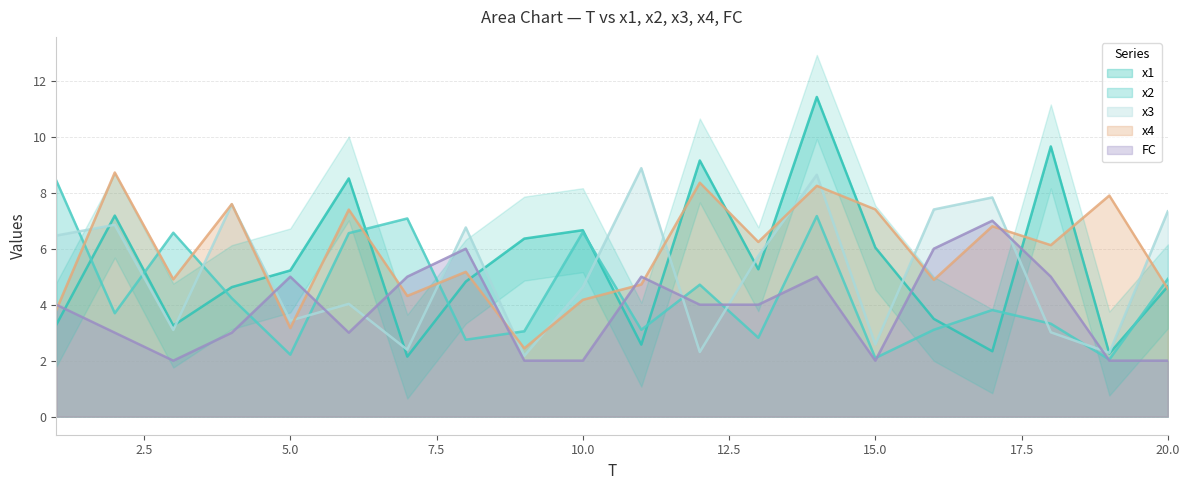

At which category is the sum across all series the highest?

14